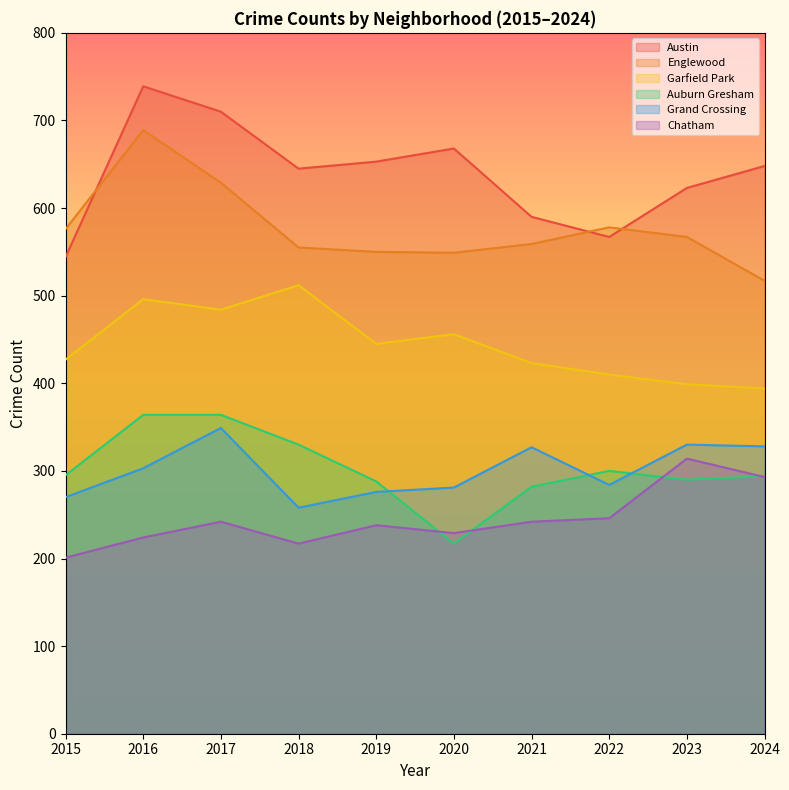

Which series has the widest spread of values?

Austin